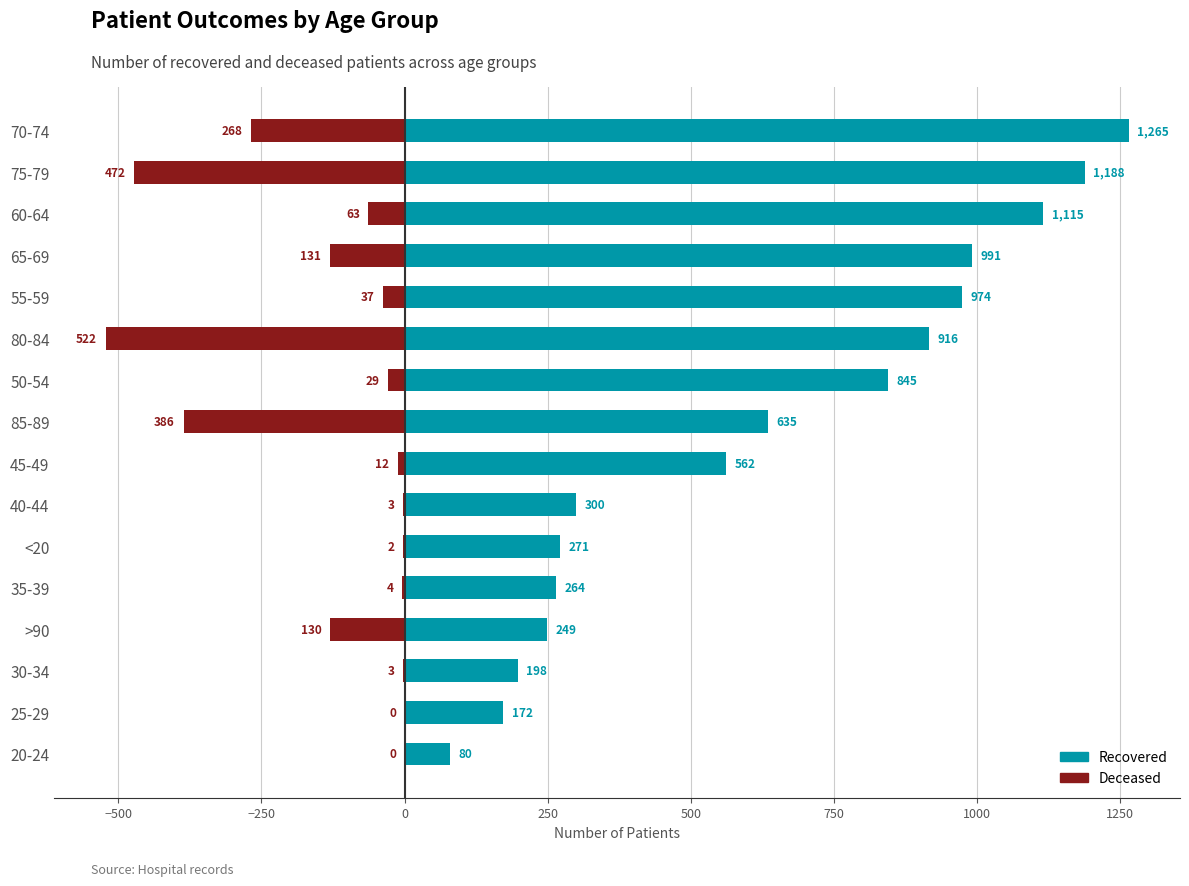

What is the value of the patients_deceased bar at the 8th from the left?

-12